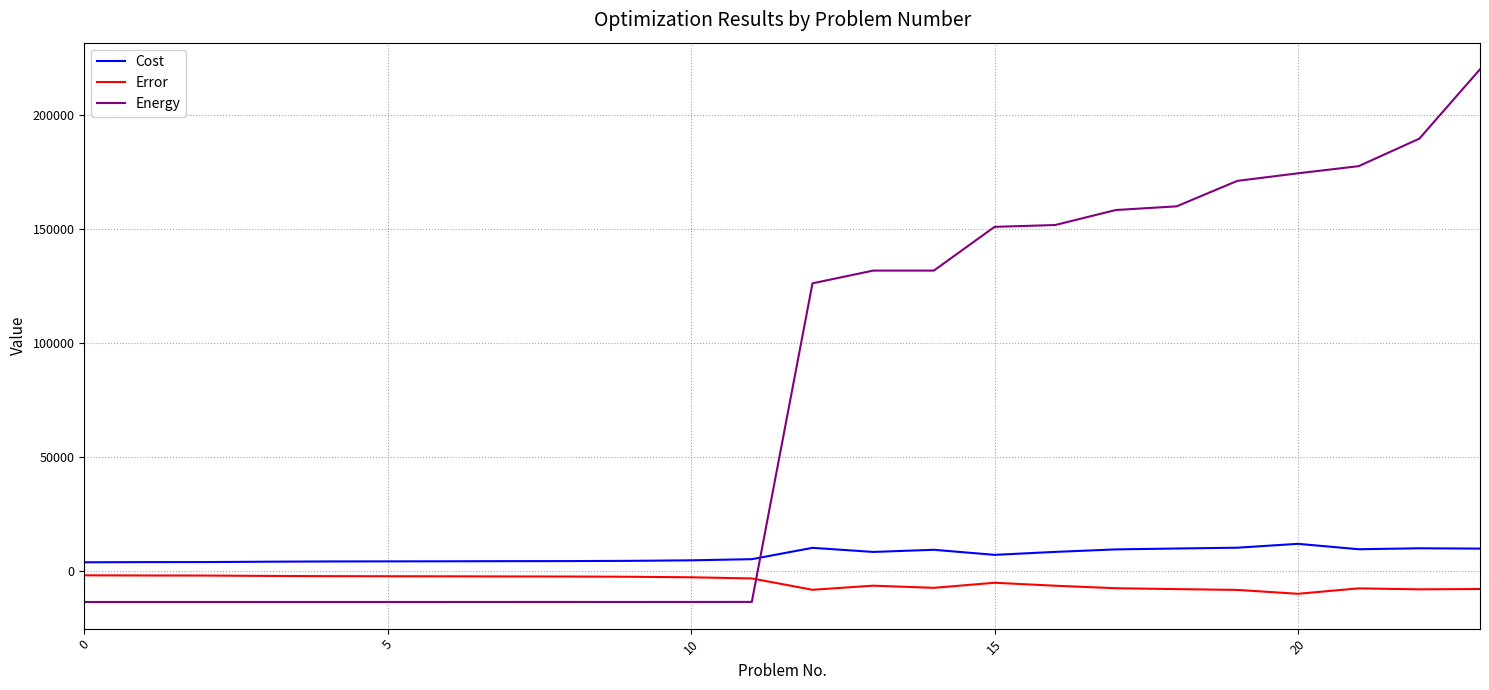

What is the difference between the maximum and minimum values in the Cost series?

8091.0